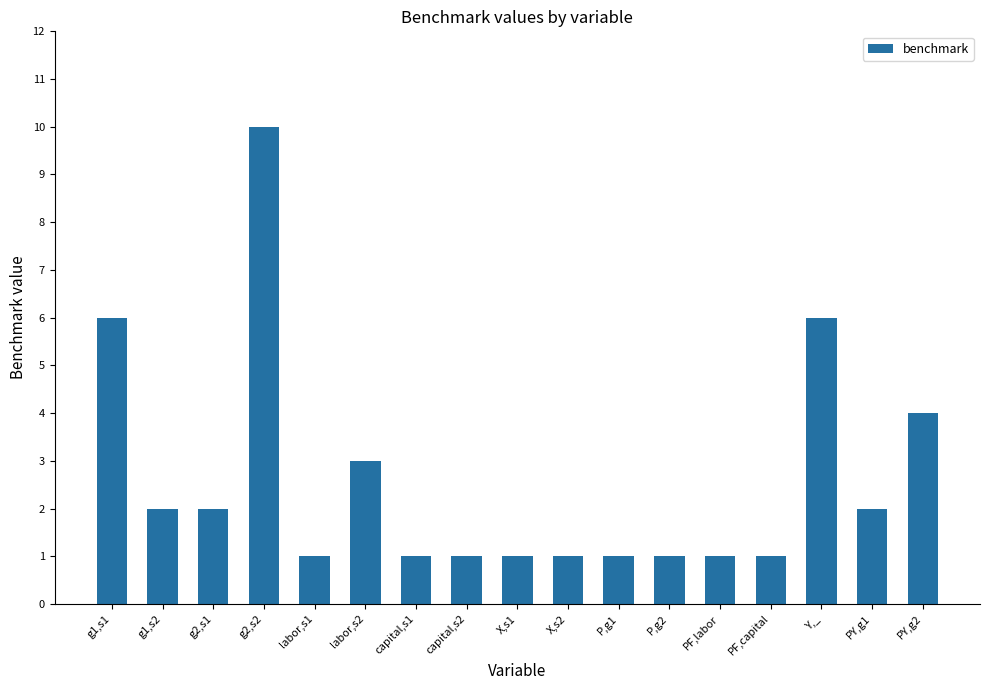

What position from the left is g1,s1?

1